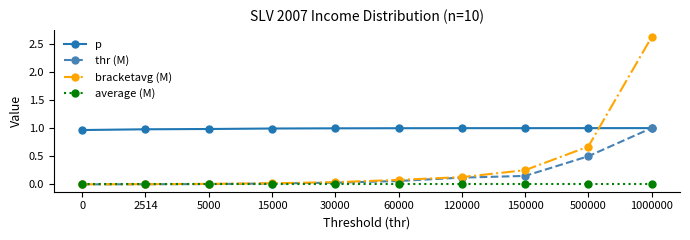

At which category does the chart reach its peak across all series?

1000000